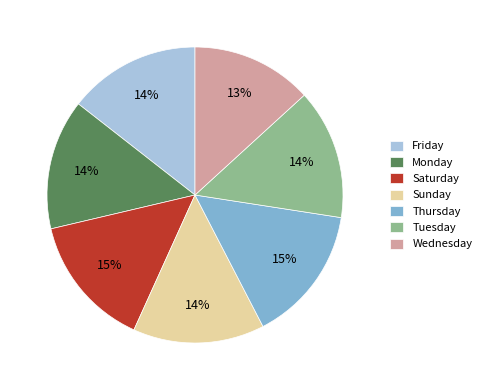

To the nearest percent, what is the combined percentage of Monday and Saturday?

29%